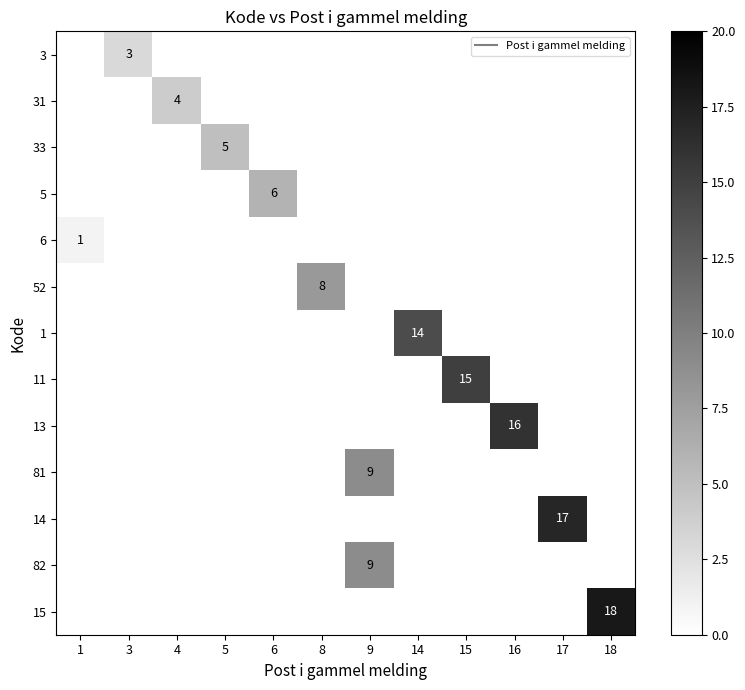

At which label does 52 reach its minimum?

1